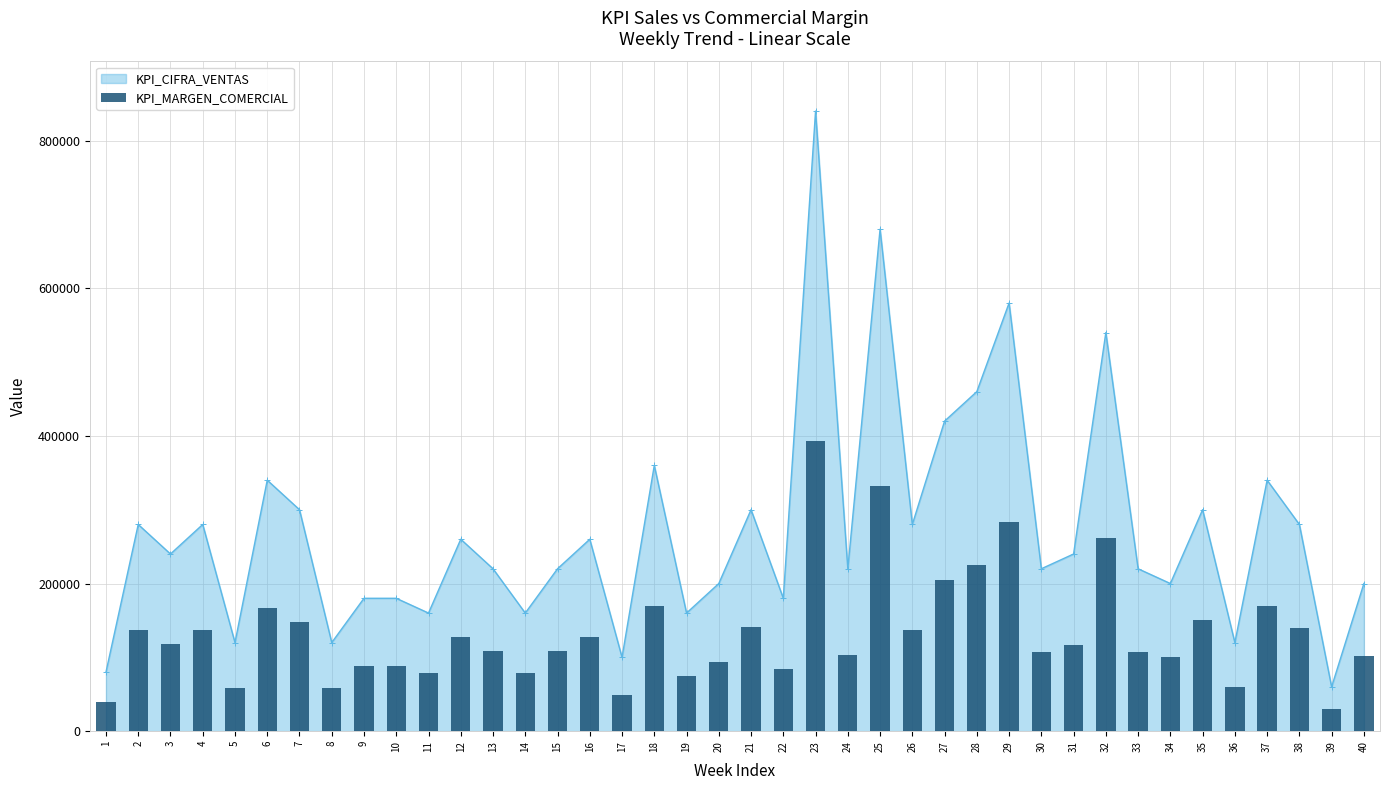

Reading left to right, transcribe all the data shown in this chart.

39265	137428	117800	137433	58900	166883	147250	58900	88350	88541	78788	128030	108333	78788	108333	128030	48333	169091	75152	93939	140909	84545	392424	103442	332497	136910	205366	224924	283188	106667	116364	261818	107879	100000	150000	60000	170000	140000	30000	101212